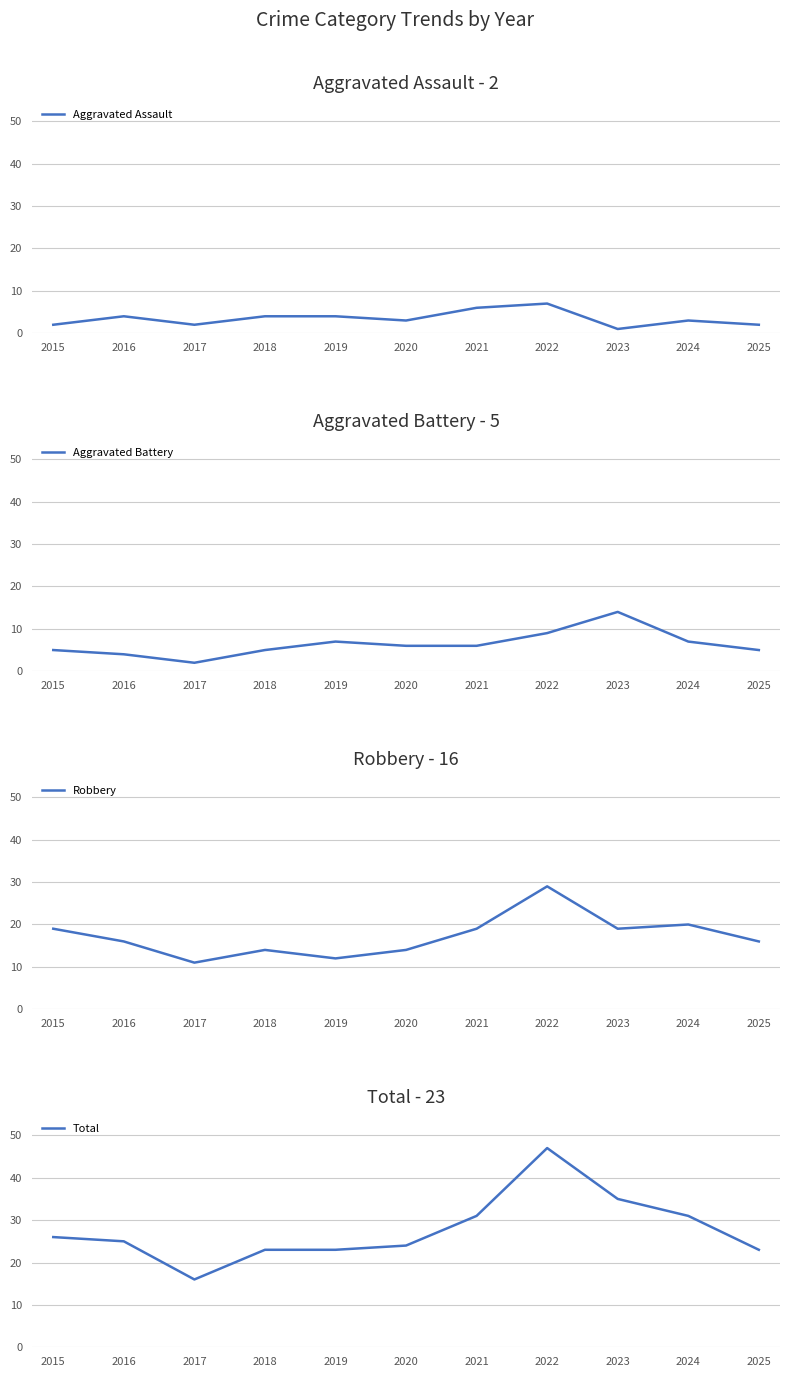

True or false: Total and Aggravated Assault intersect in this chart.

False